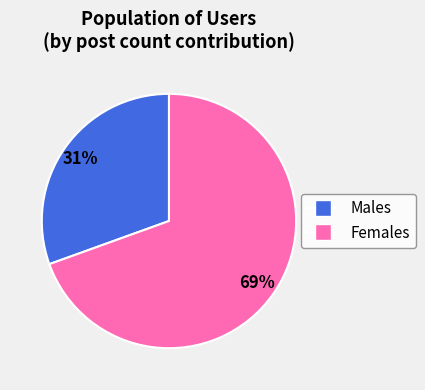

To the nearest percent, what is the average slice percentage?

50%